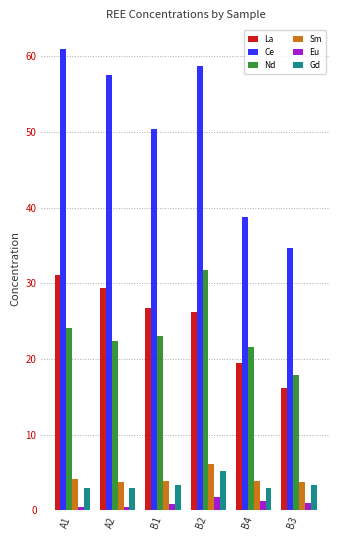

What is the value of the Sm bar at the 1st from the left?

4.1